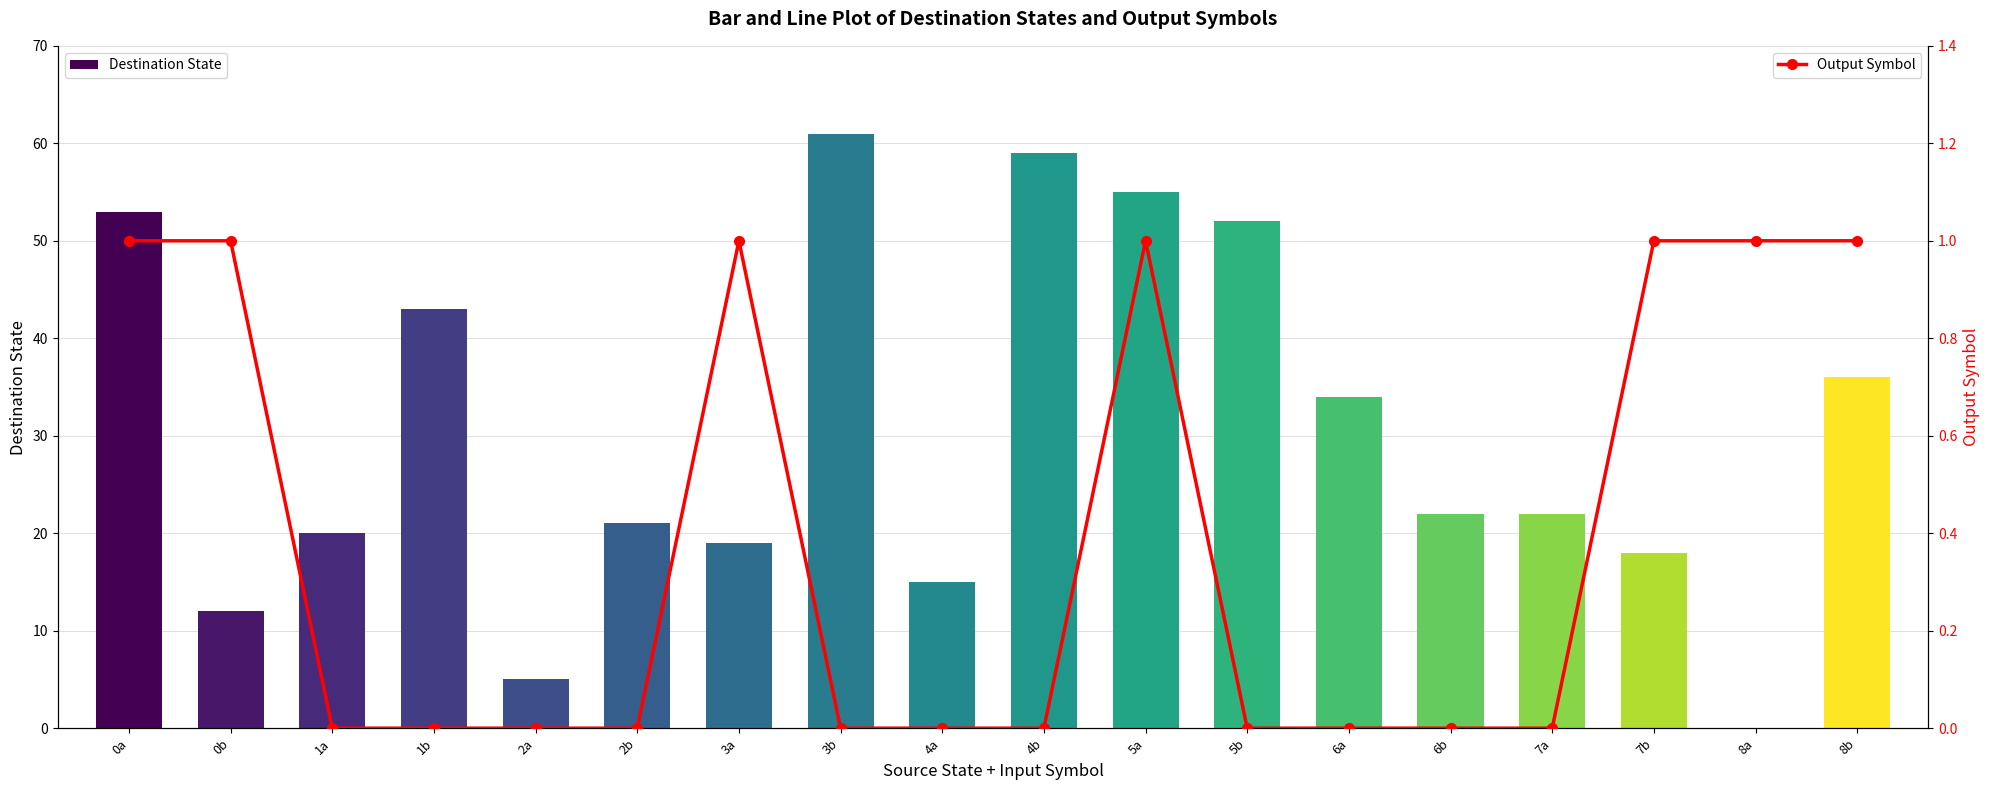

What is the difference between the highest and lowest values at 7a?

22